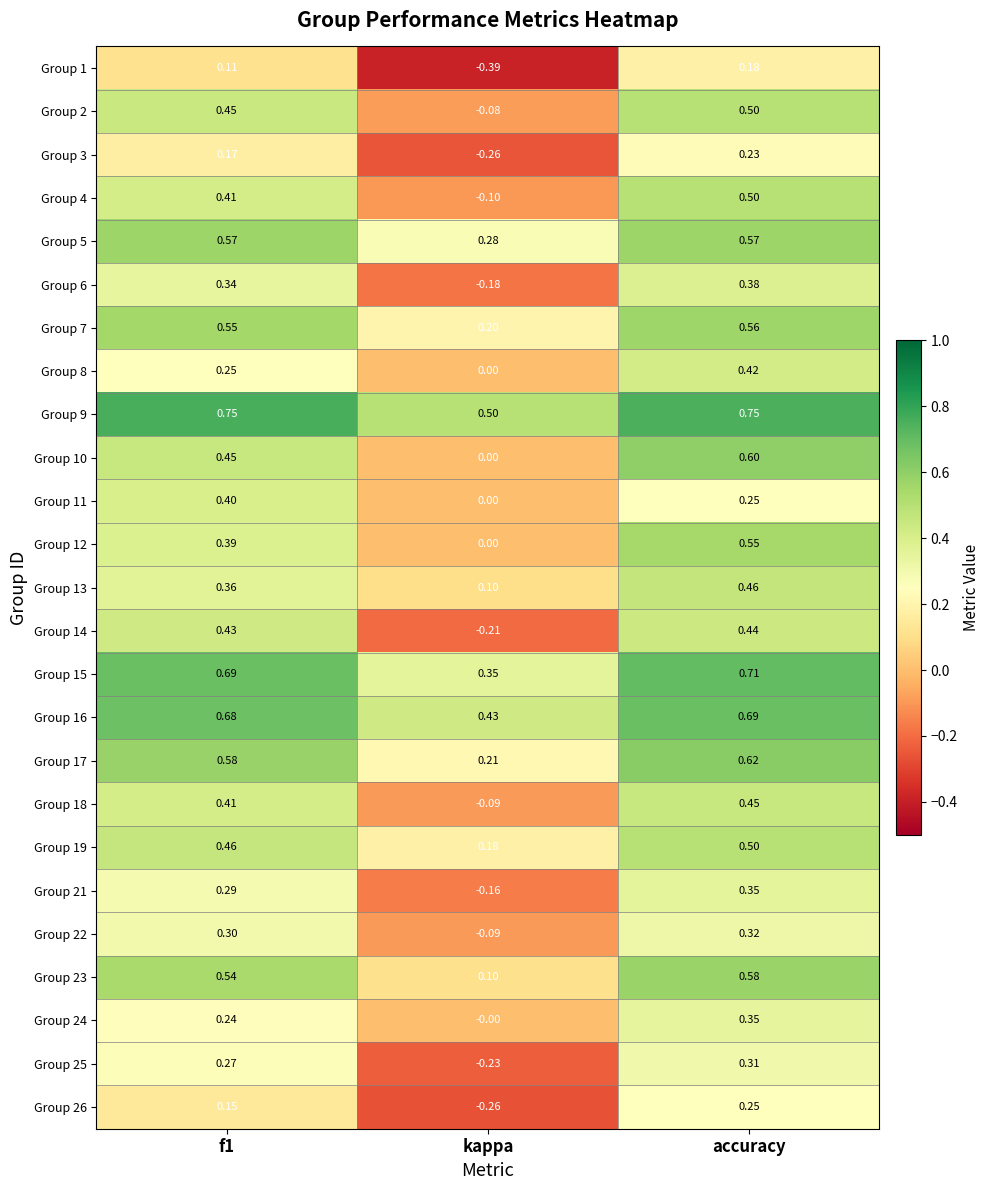

Where is Group 11 nearest to the value 0?

kappa